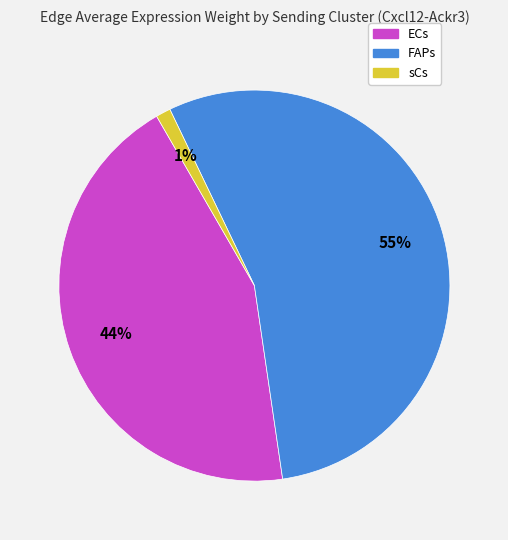

Approximately how many times larger is the value at ECs compared to FAPs?

0.8